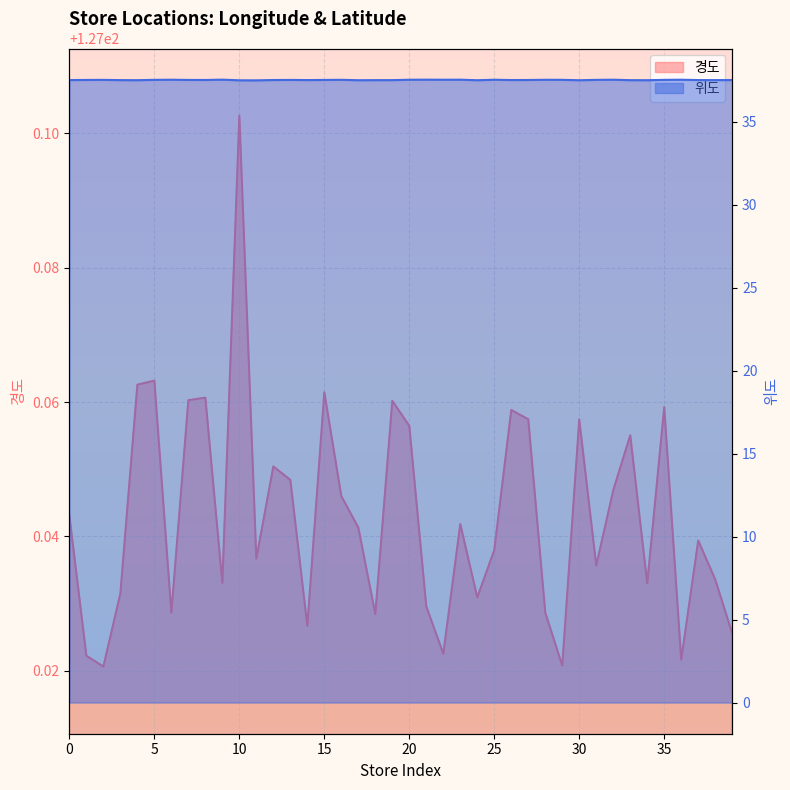

At which category does 경도 reach its first local valley?

2